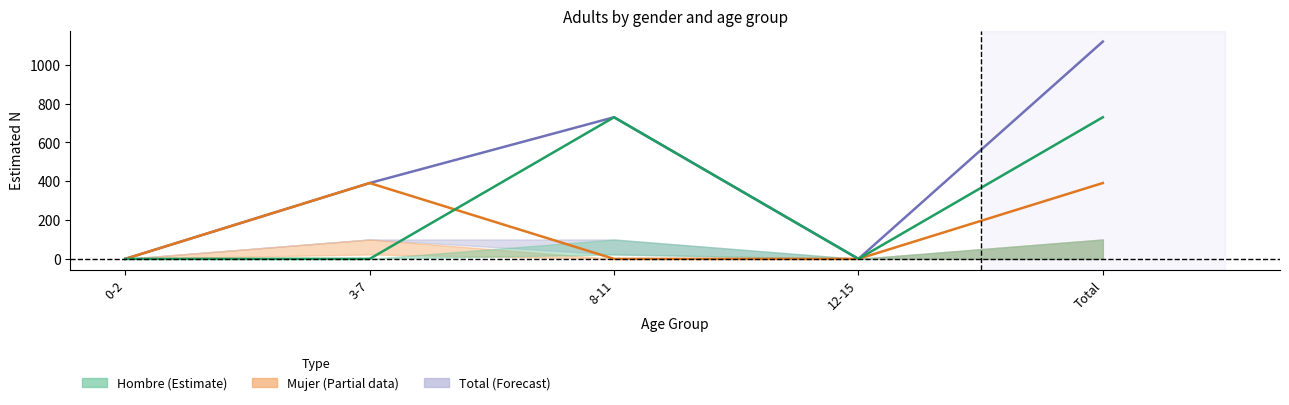

The Hombre N (estimada) series shows 1282 at 8-11. True or false?

False